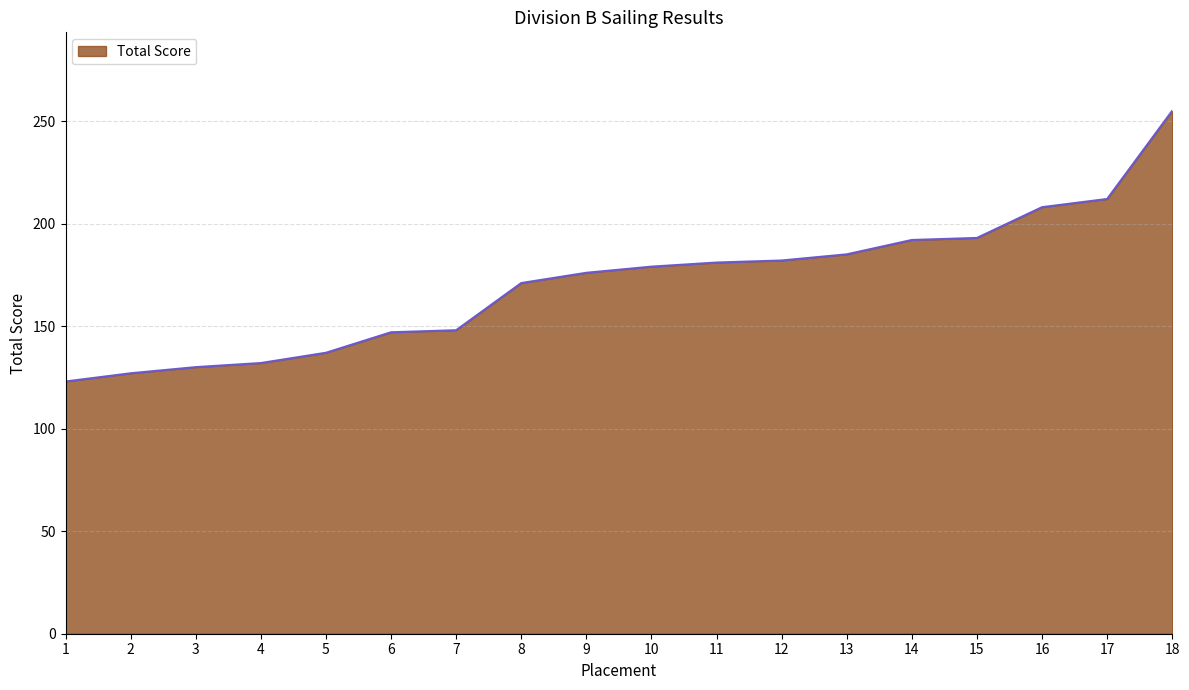

What is the difference between the values at 7 and 1?

25